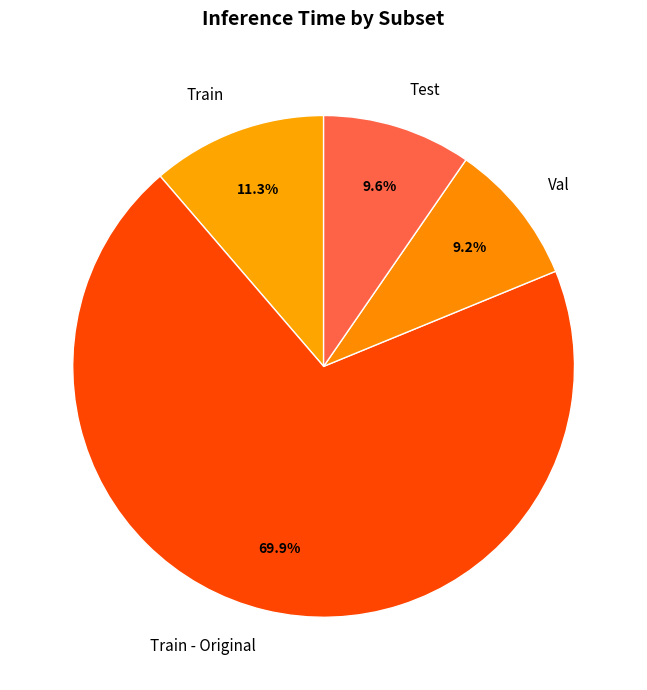

What is the largest slice in the pie chart?

Train - Original